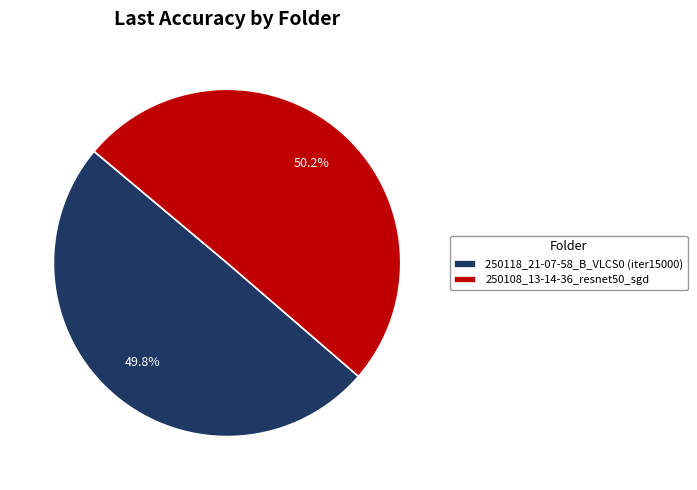

What percentage is the 250118_21-07-58_B_VLCS0 (iter15000) slice, to the nearest percent?

50%